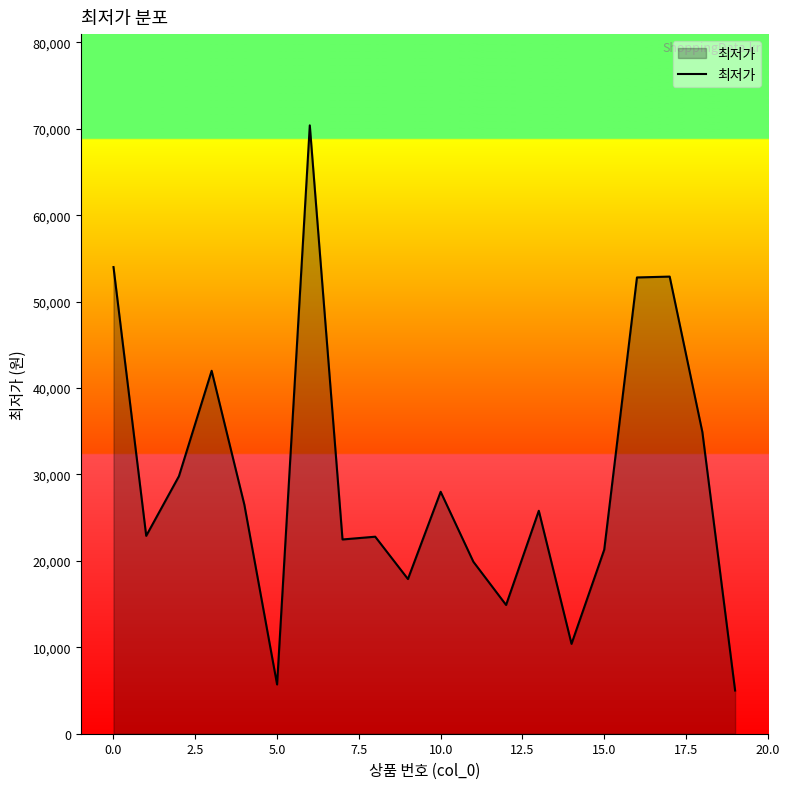

What is the maximum value shown in the chart?

70400